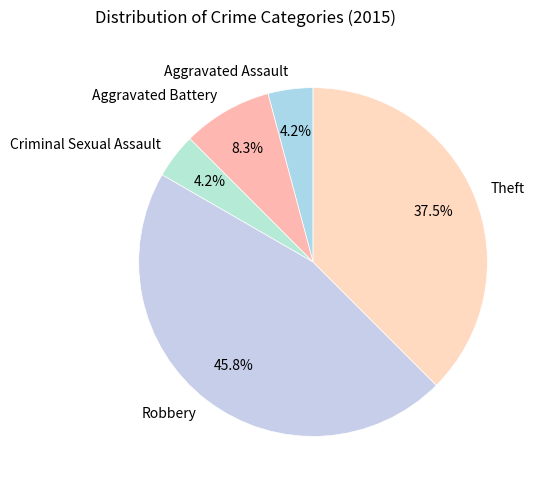

How much of the chart is everything except Robbery?

54.2%